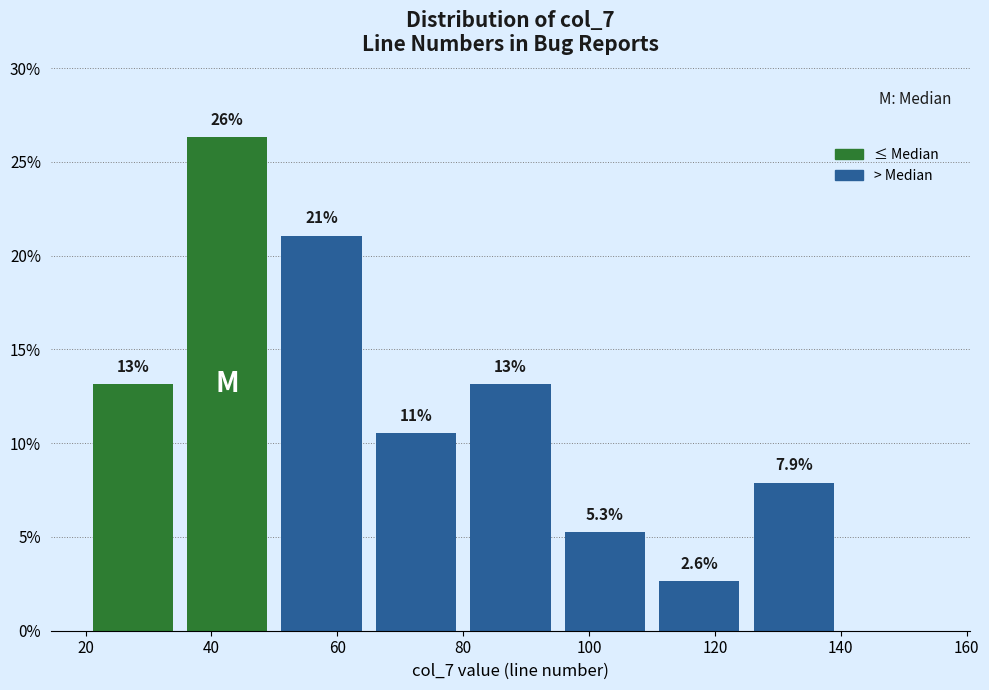

Over which range of the x-axis is the bar tallest?

35 to 50